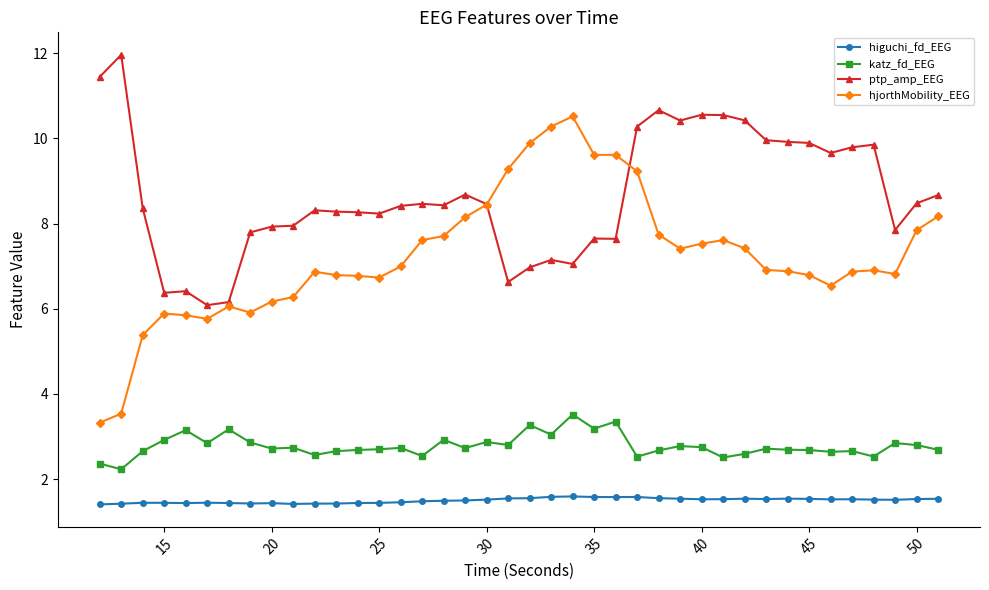

True or false: higuchi_fd_EEG and katz_fd_EEG cross at least once.

False